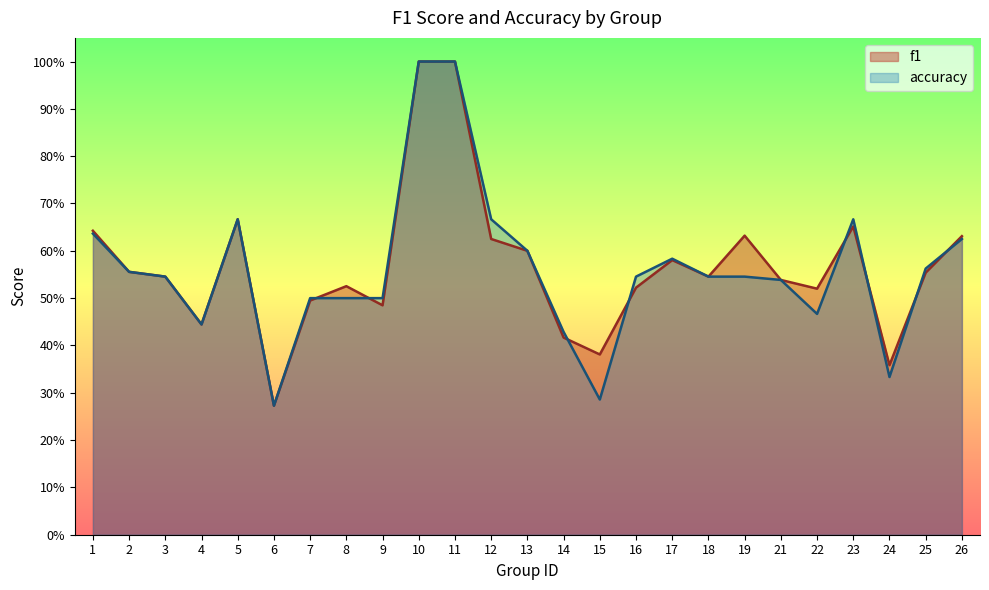

Reading left to right, transcribe all the data shown in this chart.

f1: 0.6	0.6	0.5	0.4	0.7	0.3	0.5	0.5	0.5	1.0	1.0	0.6	0.6	0.4	0.4	0.5	0.6	0.5	0.6	0.5	0.5	0.7	0.4	0.6	0.6
accuracy: 0.6	0.6	0.5	0.4	0.7	0.3	0.5	0.5	0.5	1.0	1.0	0.7	0.6	0.4	0.3	0.5	0.6	0.5	0.5	0.5	0.5	0.7	0.3	0.6	0.6